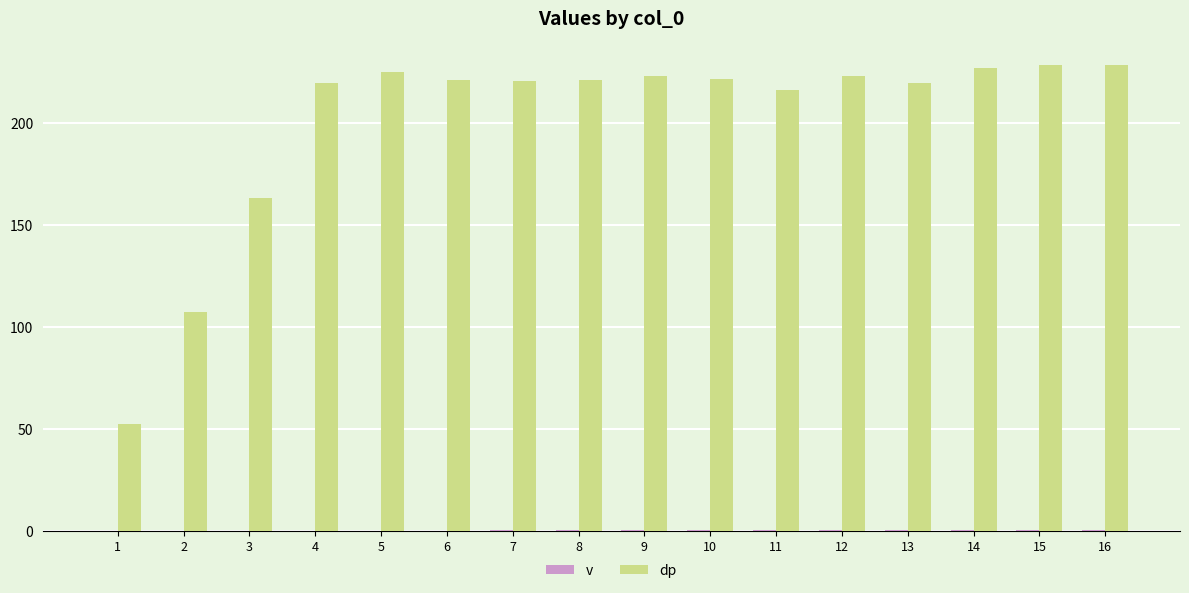

Count the number of data series in this chart.

2